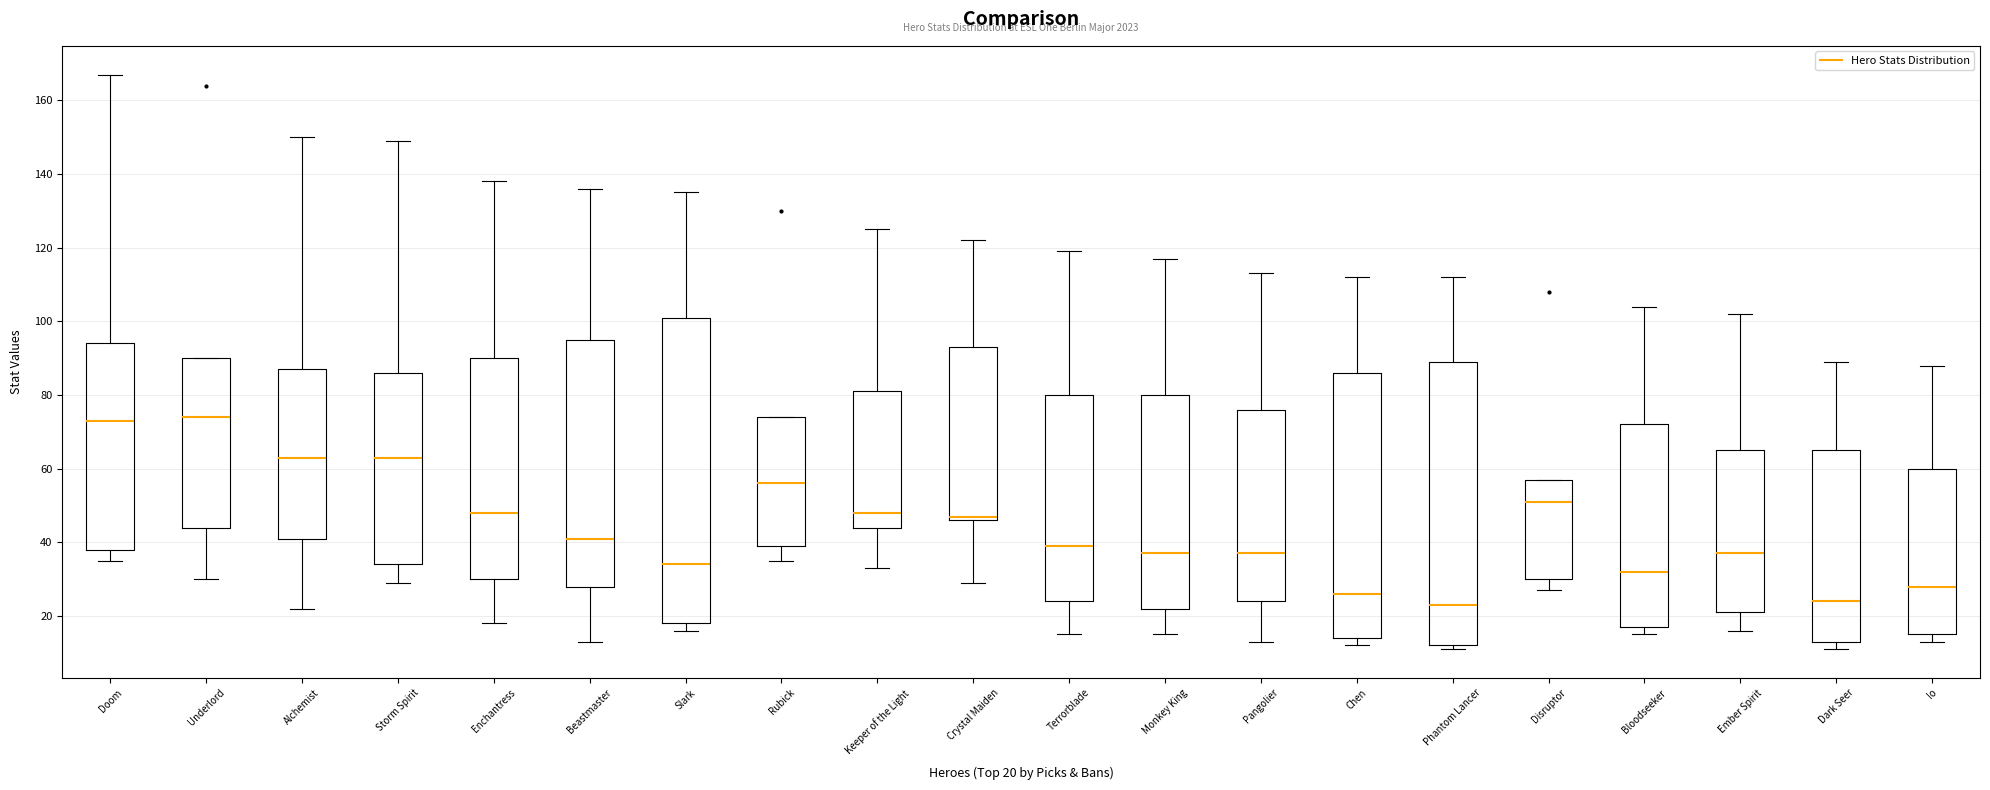

Reading left to right, transcribe this box plot: for each box, give where its median line is, the range the box spans, and where its two whiskers end, as read against the y-axis. The values are not printed on the chart, so give them approximately, as read against the axis.

Doom: median 74, box 38 to 94, whiskers 36 to 168
Underlord: median 74, box 44 to 90, whiskers 30 to 90
Alchemist: median 64, box 42 to 88, whiskers 22 to 150
Storm Spirit: median 64, box 34 to 86, whiskers 30 to 150
Enchantress: median 48, box 30 to 90, whiskers 18 to 138
Beastmaster: median 42, box 28 to 96, whiskers 14 to 136
Slark: median 34, box 18 to 102, whiskers 16 to 136
Rubick: median 56, box 40 to 74, whiskers 36 to 74
Keeper of the Light: median 48, box 44 to 82, whiskers 34 to 126
Crystal Maiden: median 48, box 46 to 94, whiskers 30 to 122
Terrorblade: median 40, box 24 to 80, whiskers 16 to 120
Monkey King: median 38, box 22 to 80, whiskers 16 to 118
Pangolier: median 38, box 24 to 76, whiskers 14 to 114
Chen: median 26, box 14 to 86, whiskers 12 to 112
Phantom Lancer: median 24, box 12 to 90, whiskers 12 (just below the box's lower edge) to 112
Disruptor: median 52, box 30 to 58, whiskers 28 to 58
Bloodseeker: median 32, box 18 to 72, whiskers 16 to 104
Ember Spirit: median 38, box 22 to 66, whiskers 16 to 102
Dark Seer: median 24, box 14 to 66, whiskers 12 to 90
Io: median 28, box 16 to 60, whiskers 14 to 88